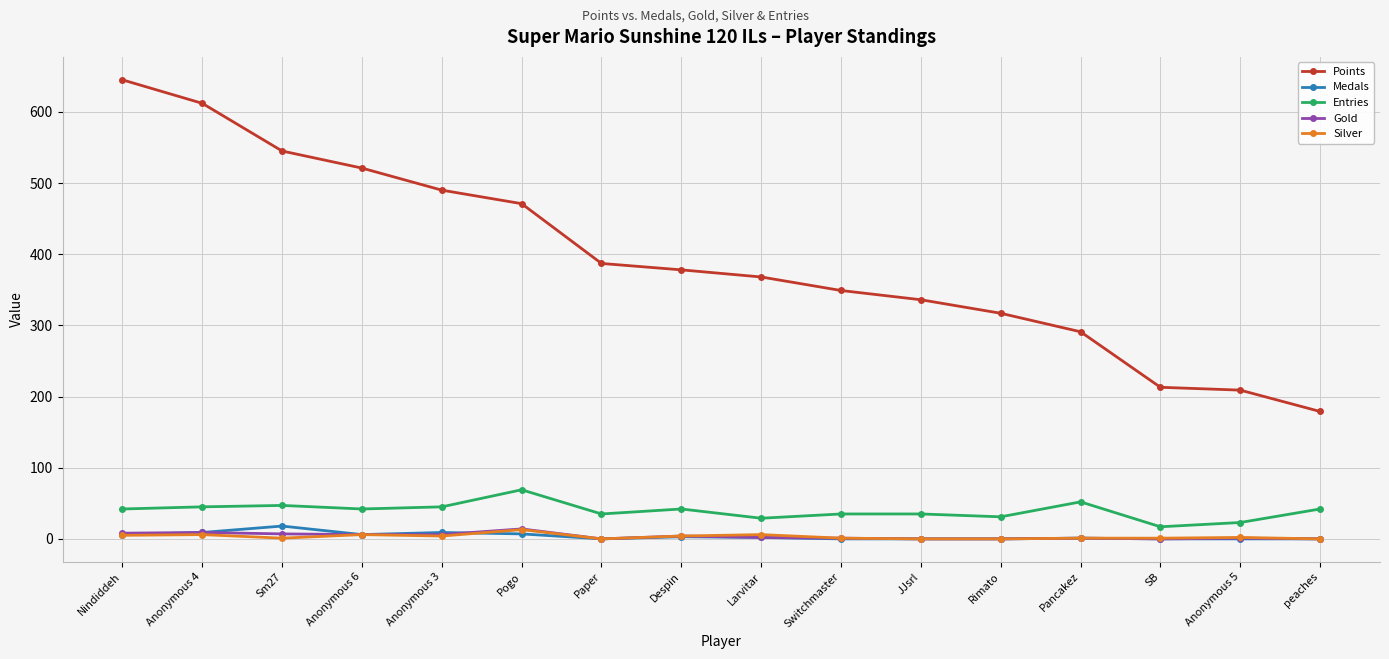

True or false: Entries and Silver cross at least once.

False